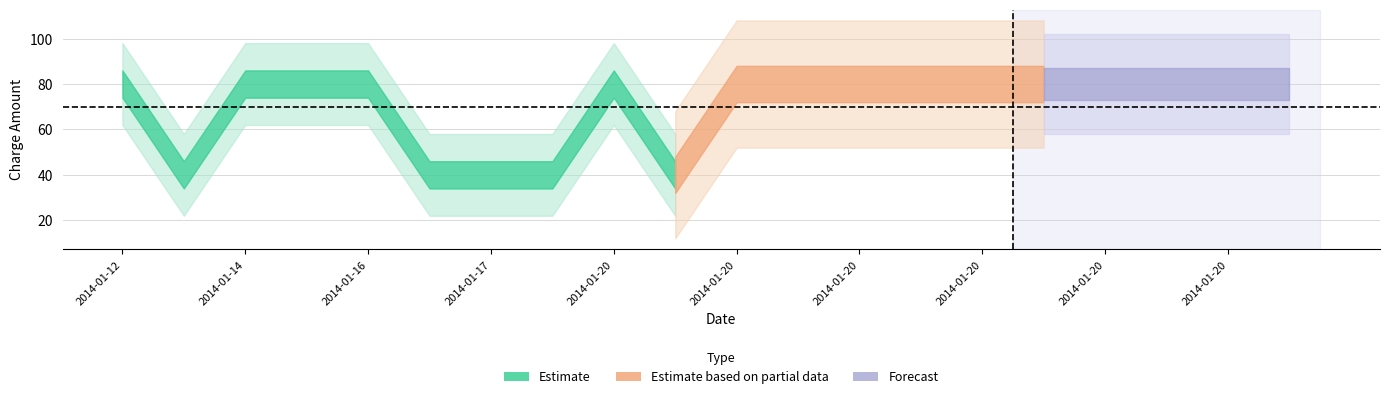

Is this an area chart (filled region under the line)?

No